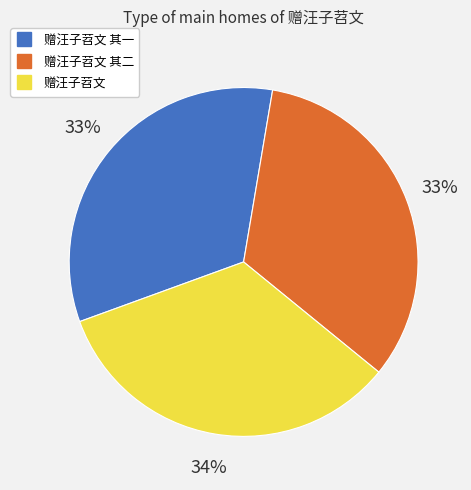

Count the number of slices in the pie.

3